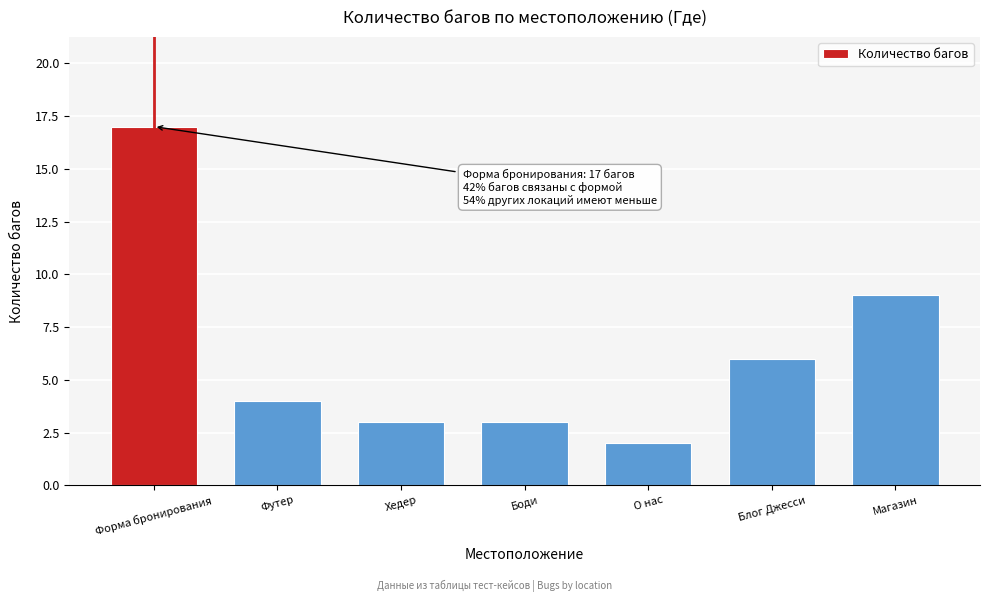

Reading left to right, extract all data points from this chart.

Форма бронирования=17	Футер=4	Хедер=3	Боди=3	О нас=2	Блог Джесси=6	Магазин=9